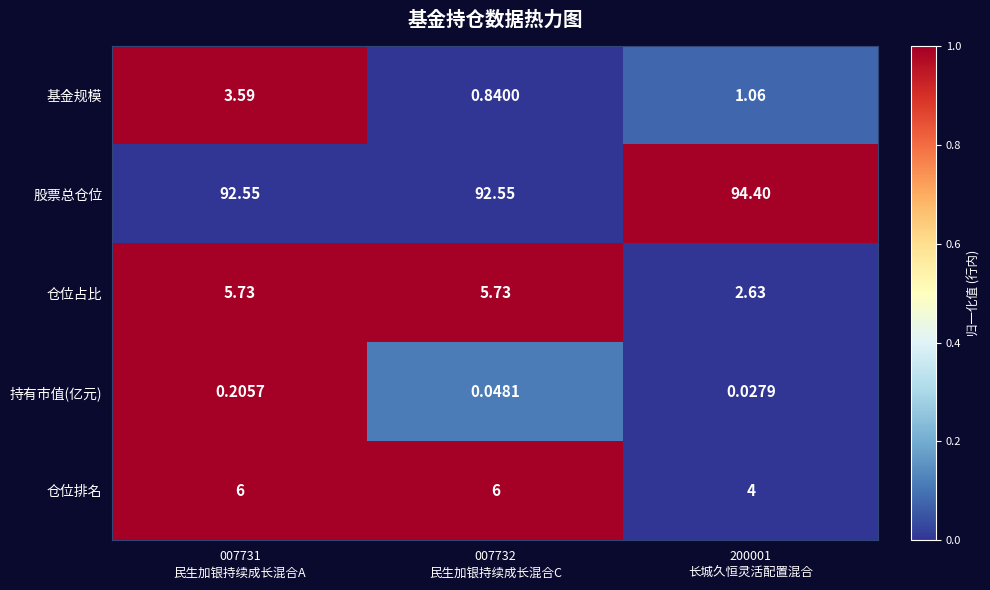

How many data points does each series have?

3